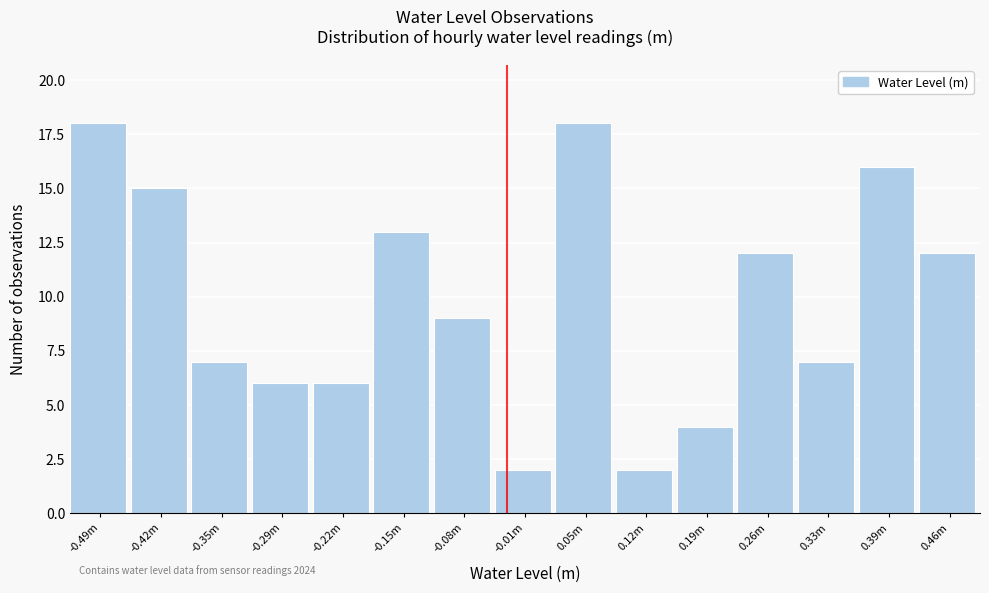

Reading left to right, list all the values displayed in this chart.

-0.49m=18	-0.42m=15	-0.35m=7	-0.29m=6	-0.22m=6	-0.15m=13	-0.08m=9	-0.01m=2	0.05m=18	0.12m=2	0.19m=4	0.26m=12	0.33m=7	0.39m=16	0.46m=12